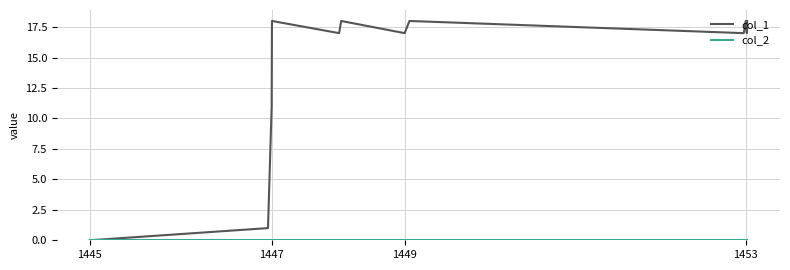

What is the greatest value displayed?

18